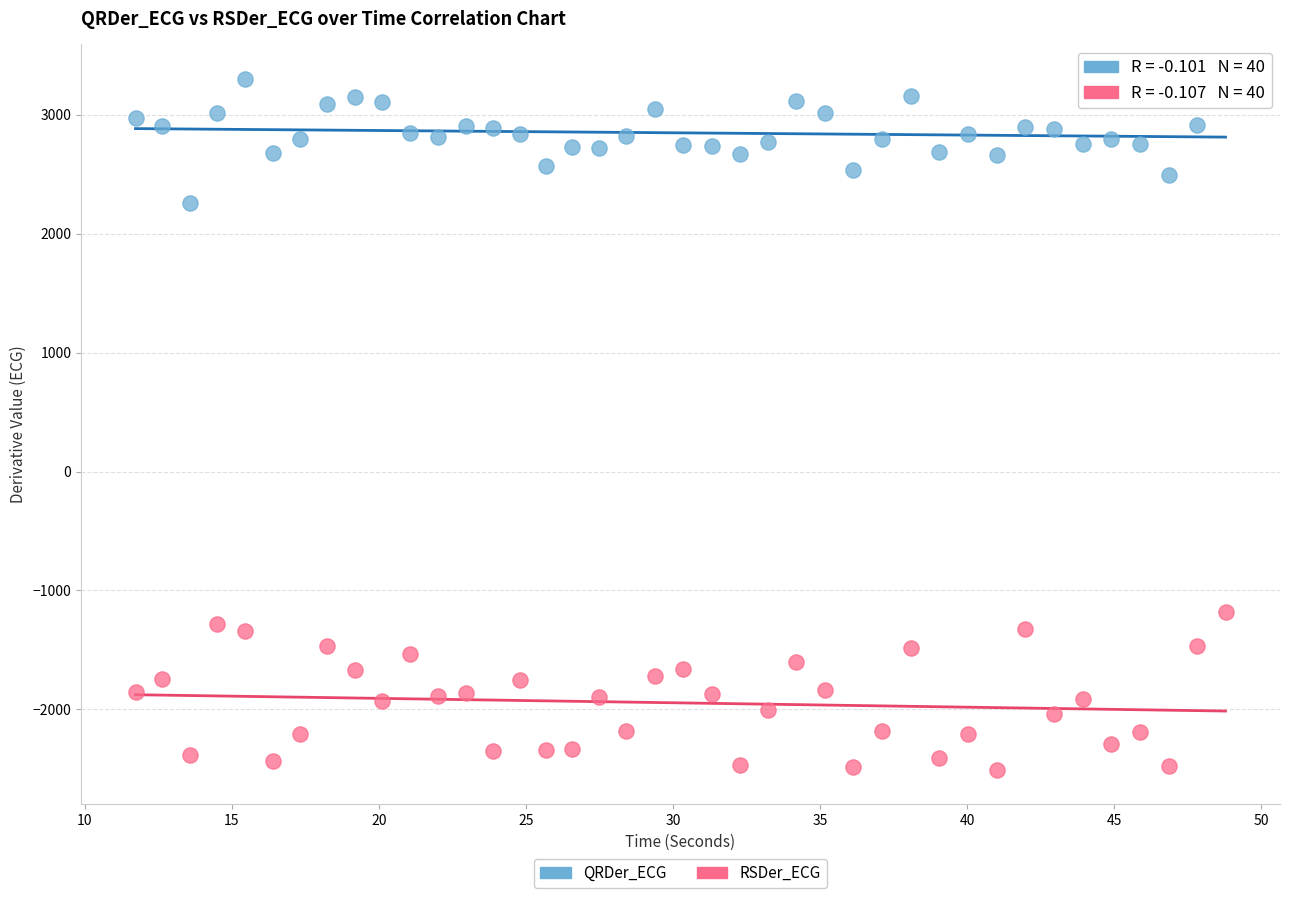

Across all series, what Y value is closest to 396?

-1184.6